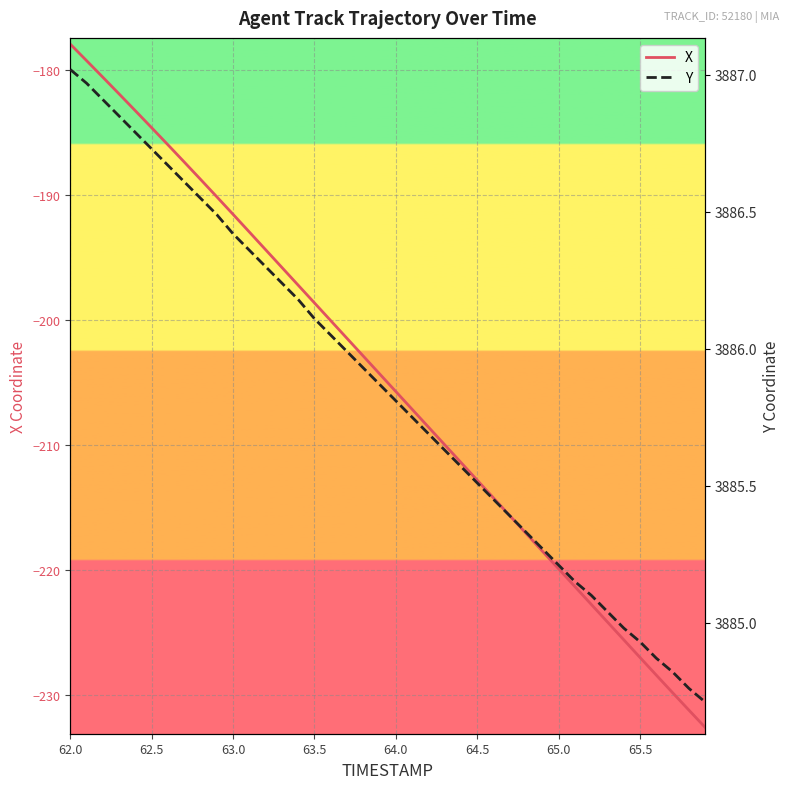

What is the lowest value of the X series?

-232.6